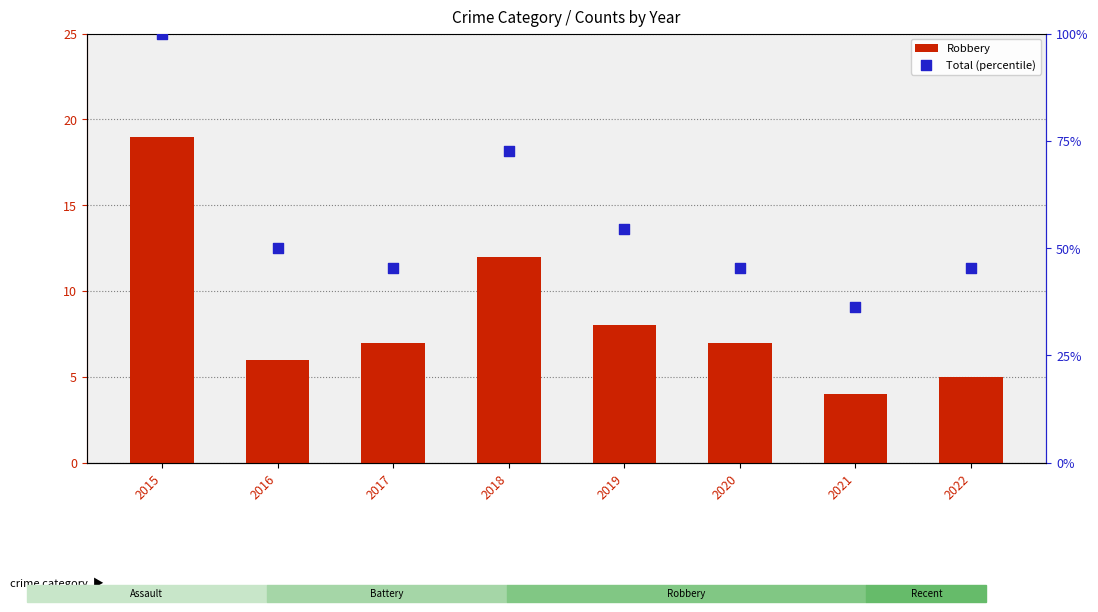

Which series has the largest total across all categories?

Total (percentile)